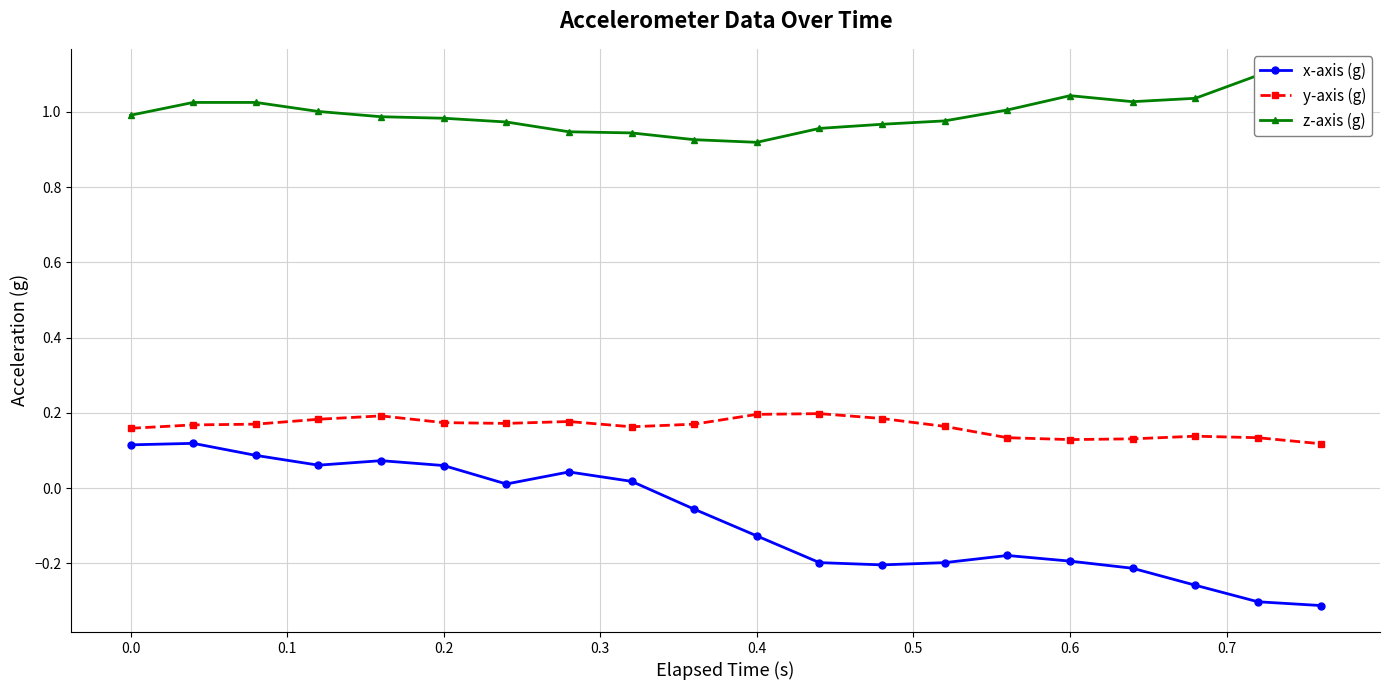

Reading left to right, list all the values displayed in this chart.

x-axis (g): 0.1	0.1	0.1	0.1	0.1	0.1	0.0	0.0	0.0	-0.1	-0.1	-0.2	-0.2	-0.2	-0.2	-0.2	-0.2	-0.3	-0.3	-0.3
y-axis (g): 0.2	0.2	0.2	0.2	0.2	0.2	0.2	0.2	0.2	0.2	0.2	0.2	0.2	0.2	0.1	0.1	0.1	0.1	0.1	0.1
z-axis (g): 1.0	1.0	1.0	1.0	1.0	1.0	1.0	0.9	0.9	0.9	0.9	1.0	1.0	1.0	1.0	1.0	1.0	1.0	1.1	1.1